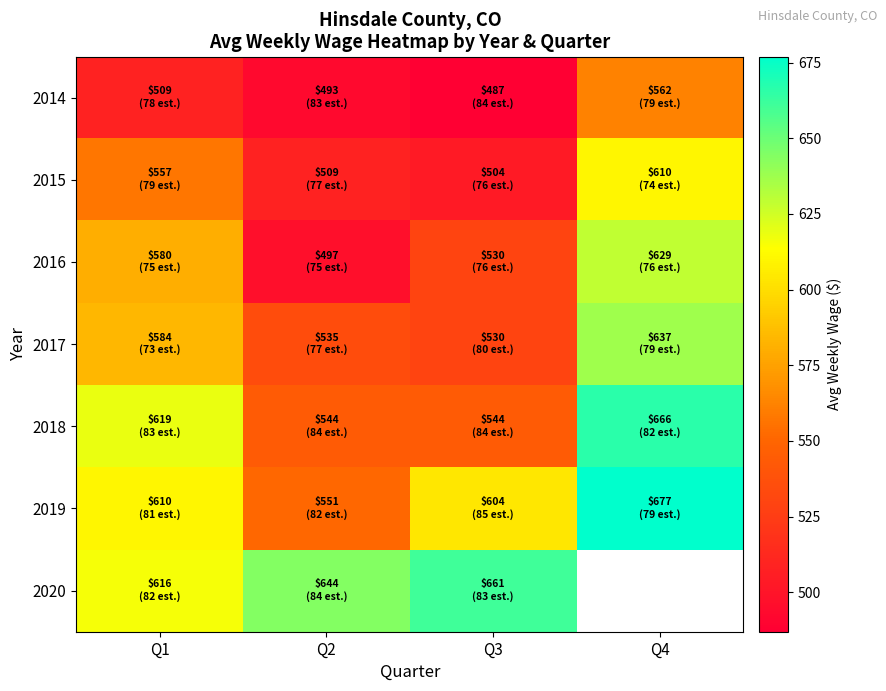

What is the lowest value of the 2018 series?

544.0